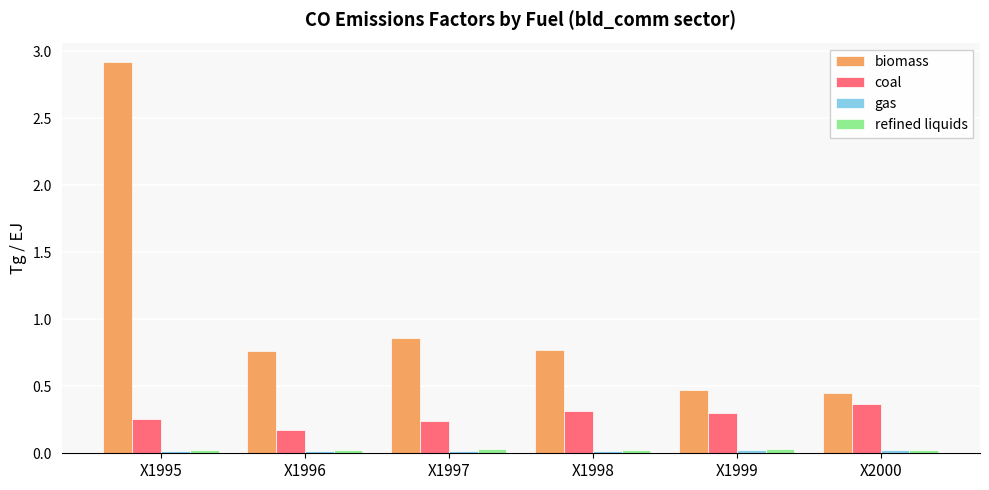

Which series changed the most between X1995 and X2000?

biomass